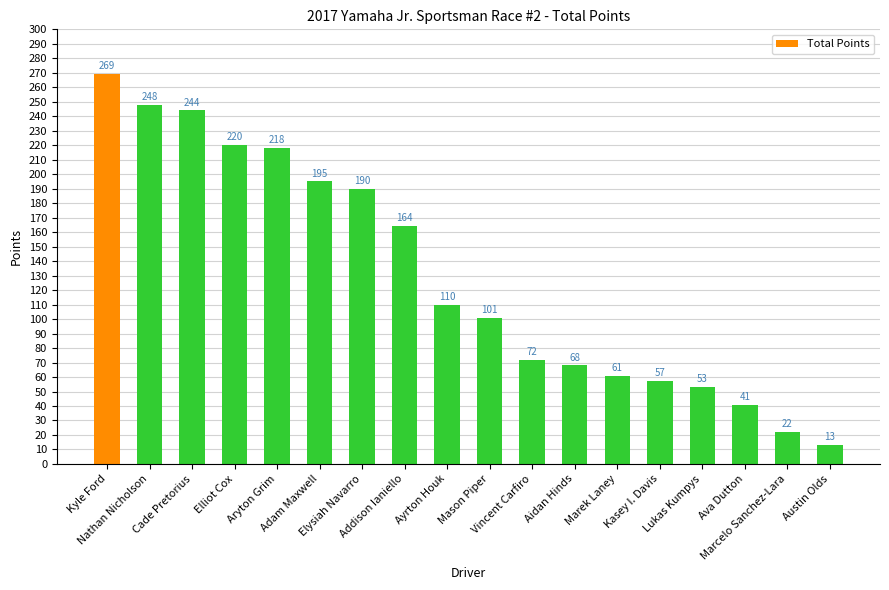

What is the difference between the maximum and second lowest values?

247